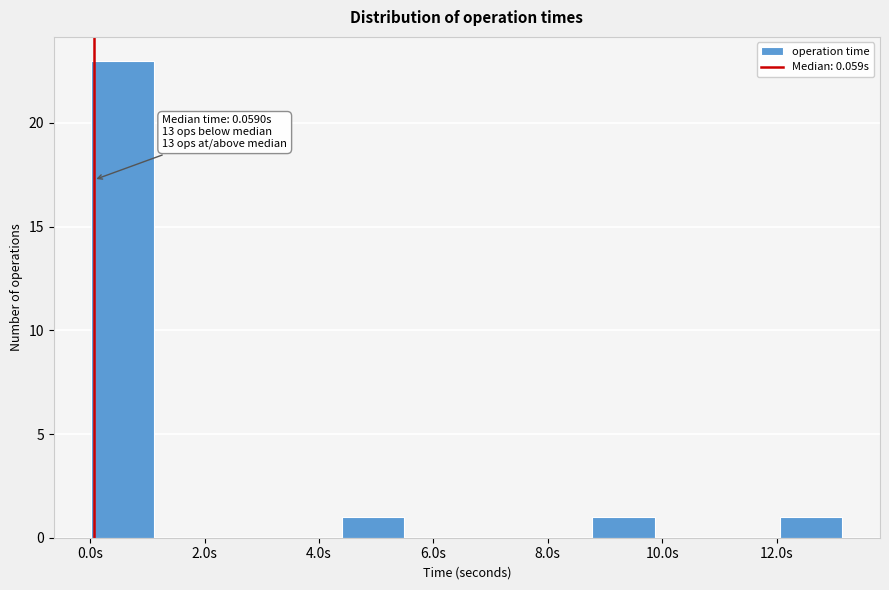

Over which range of the x-axis is the bar tallest?

0.0 to 1.2